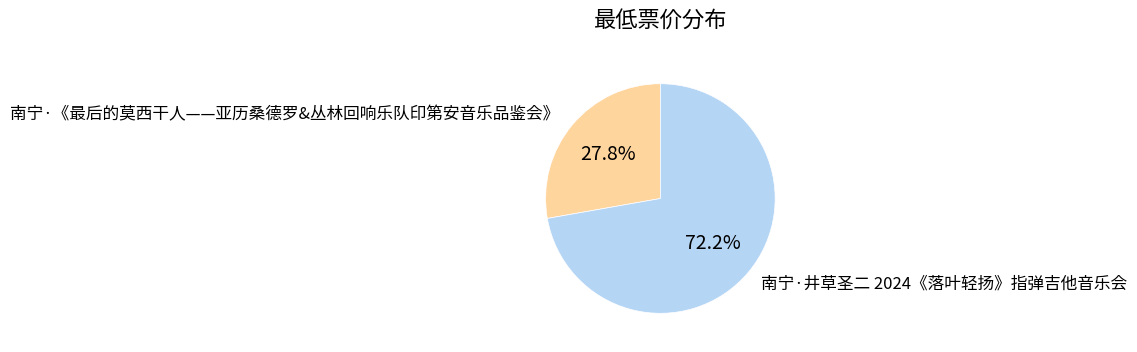

Combined, what portion of the pie is 南宁·井草圣二 2024《落叶轻扬》指弹吉他音乐会 and 南宁·《最后的莫西干人——亚历桑德罗&丛林回响乐队印第安音乐品鉴会》?

100.0%